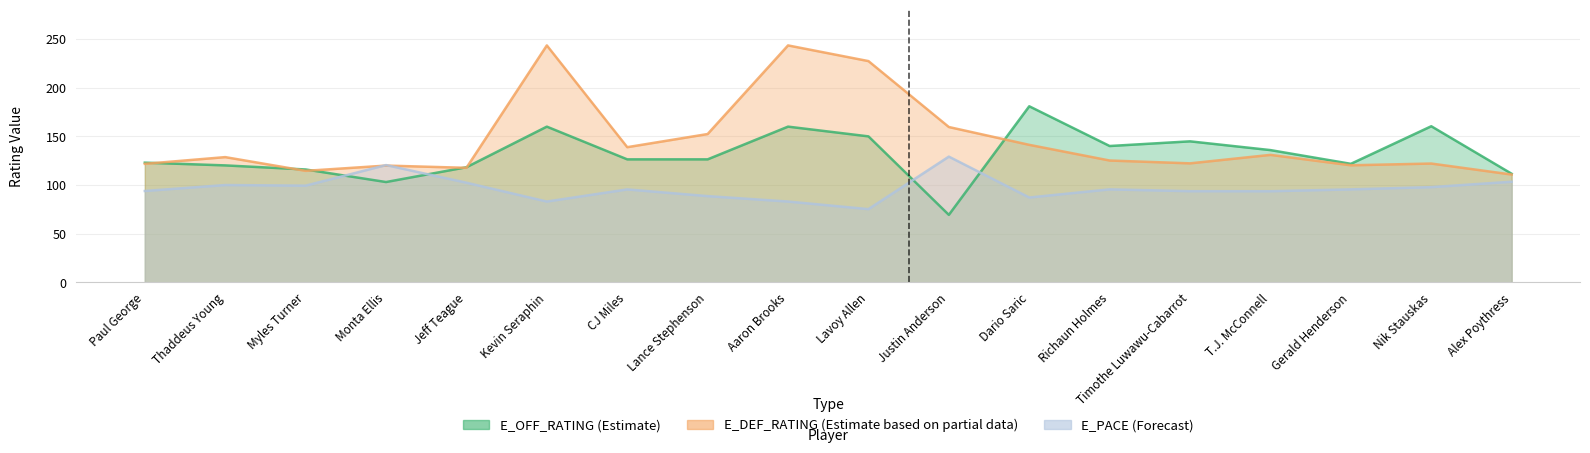

True or false: E_DEF_RATING has a value of 243.4 at Aaron Brooks.

True